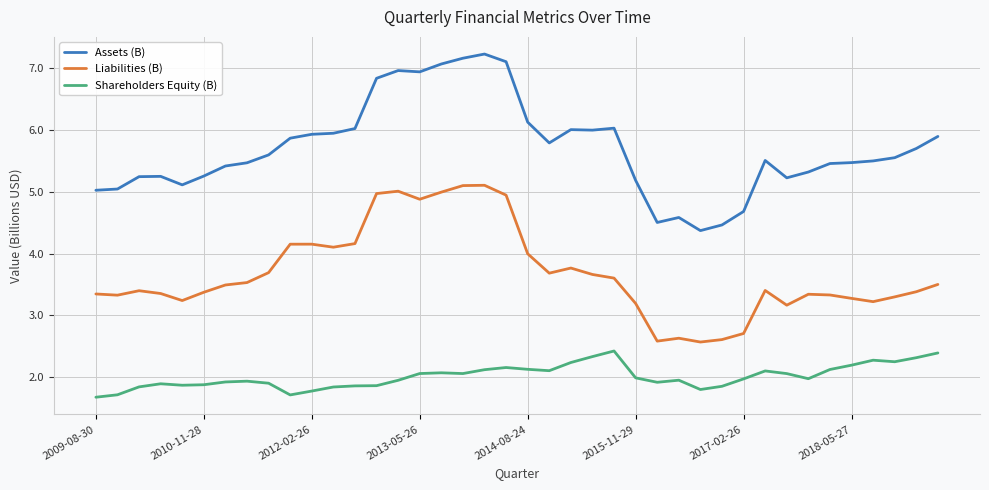

What is the difference between the second highest and minimum values in the Assets (B) series?

2.8